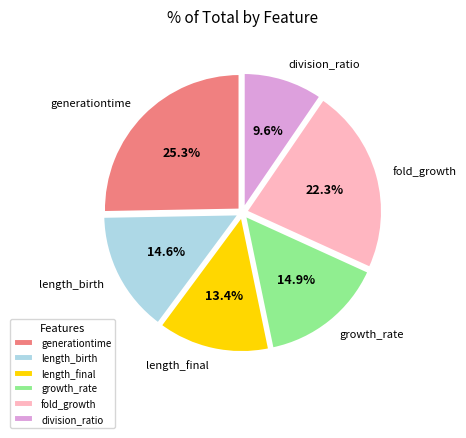

To the nearest percent, what is the difference between the largest and smallest slice percentages?

16%